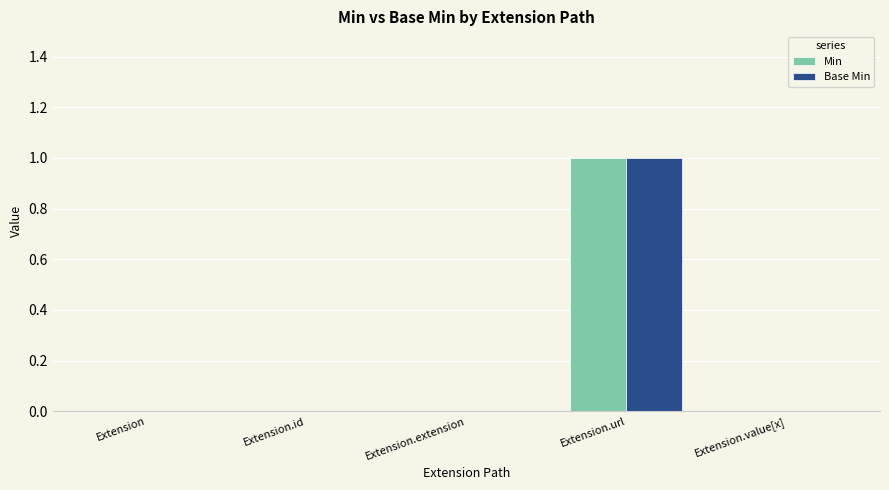

At which category does the chart reach its peak across all series?

Extension.url